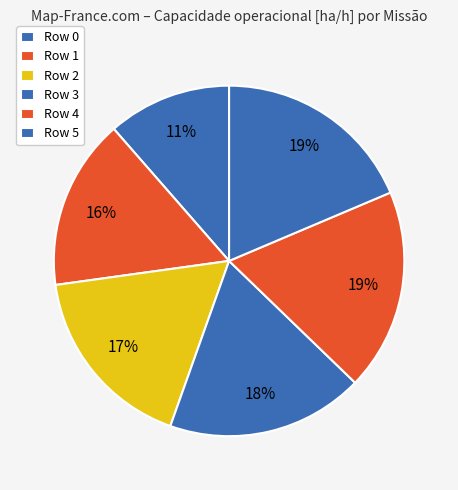

Does any single category account for the majority?

No